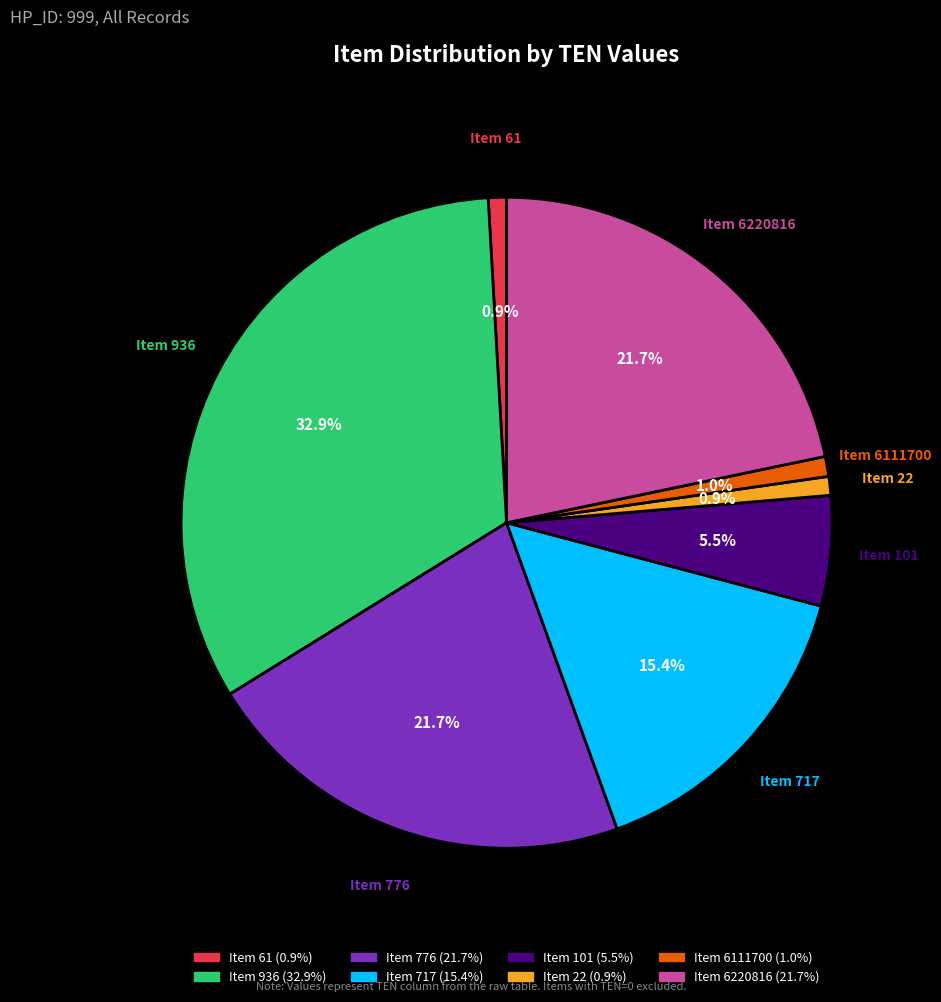

How many segments does this pie chart have?

8